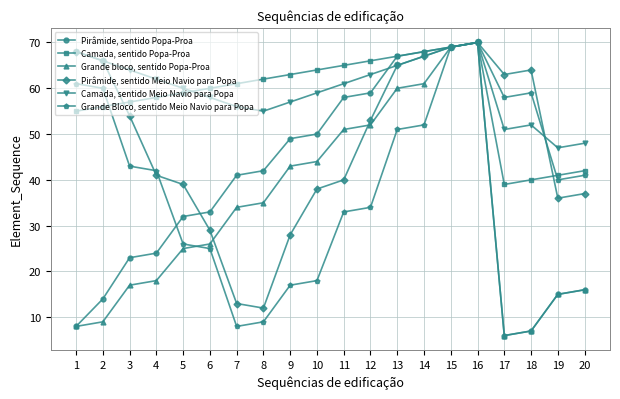

How many interior local valleys does the Grande Bloco, sentido Meio Navio para Popa series have?

3